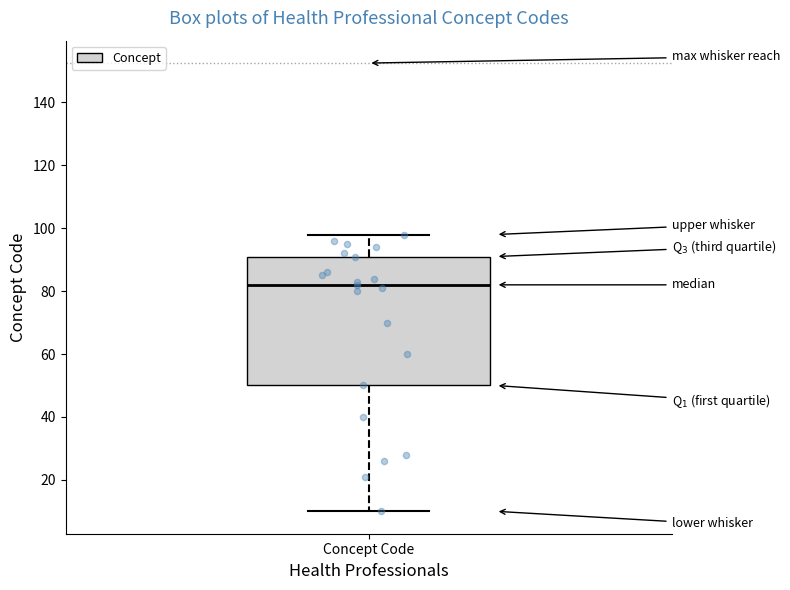

Transcribe this box plot: give where the median line is, the range the box spans, and where the two whiskers end, as read against the y-axis. The values are not printed on the chart, so give them approximately, as read against the axis.

median 82, box 50 to 92, whiskers 10 to 98